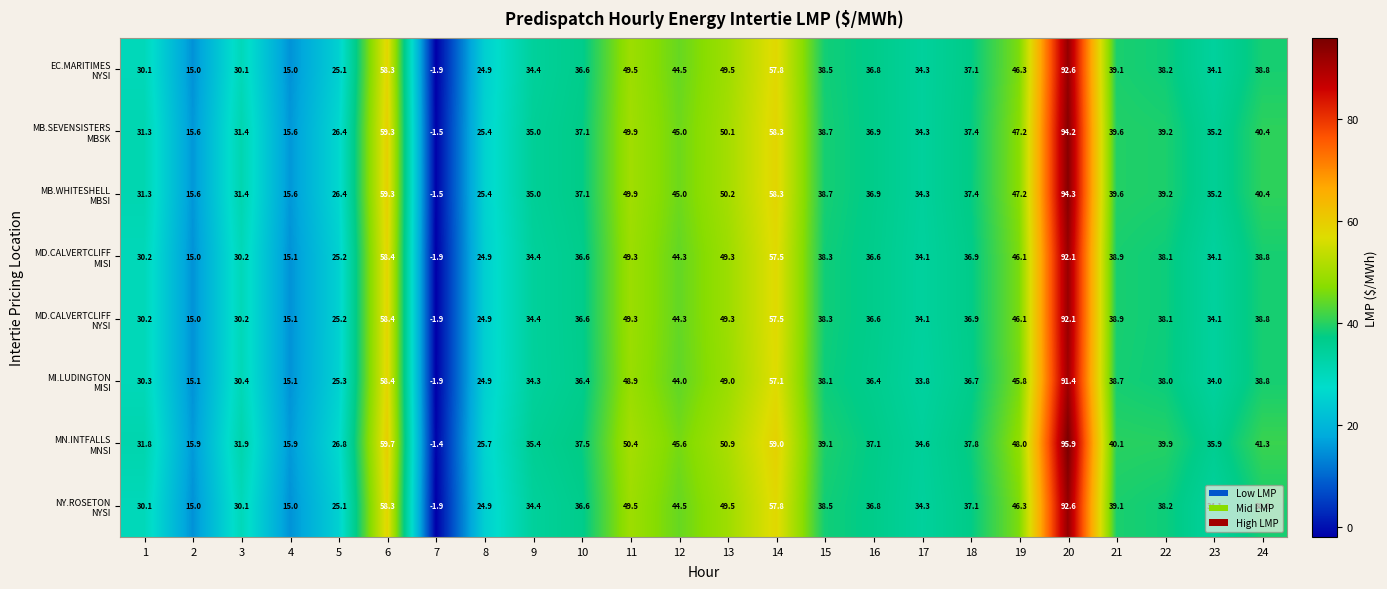

What is the spread (max minus min) of values at 9?

1.1